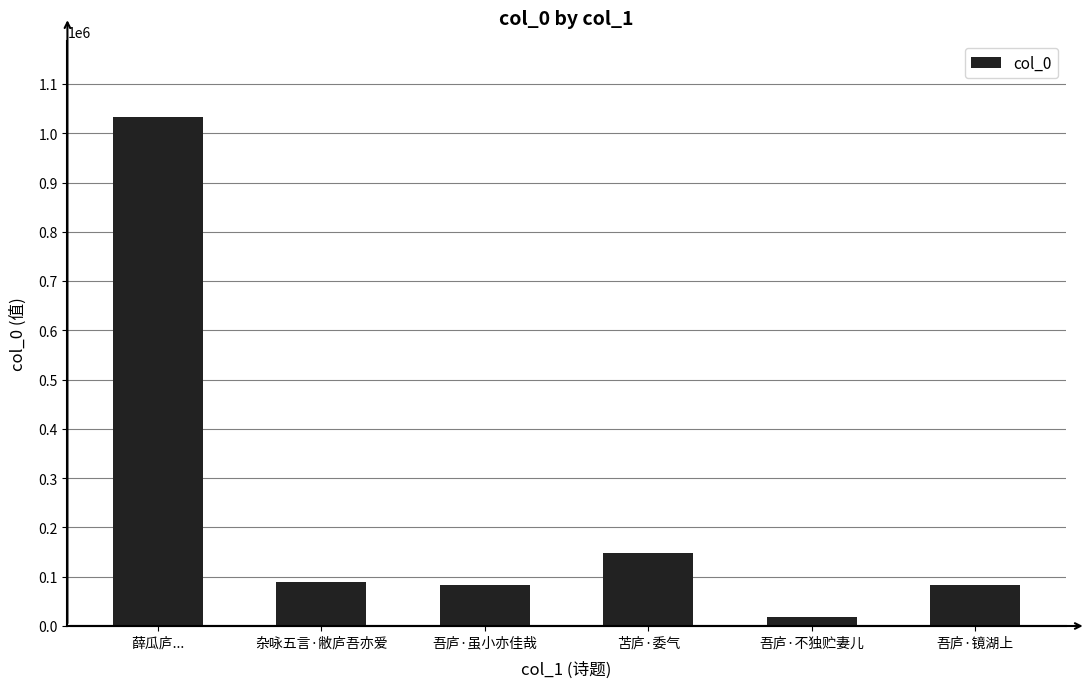

At which label does the data first exceed 90009?

薛瓜庐...